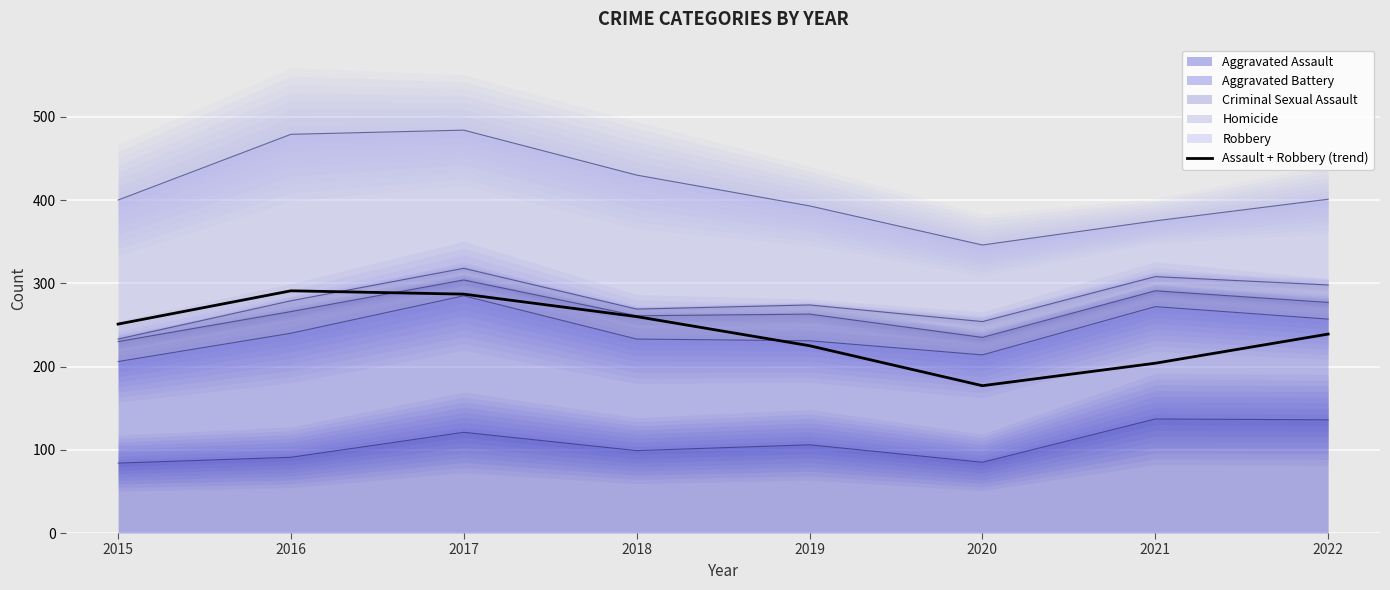

At which label is the value closest to 234?

2022